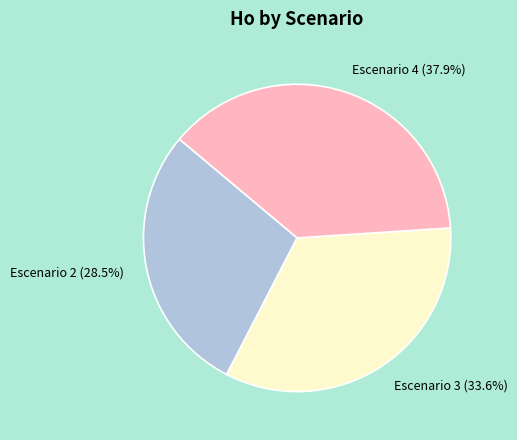

Count the number of slices in the pie.

3